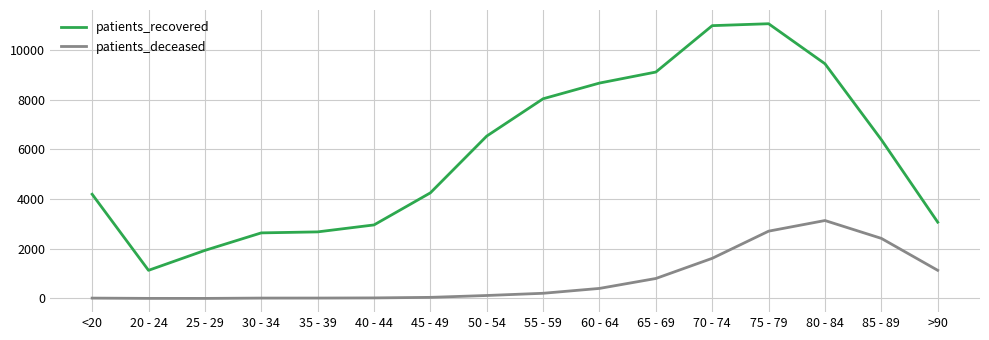

Where does the patients_recovered series first go above 6385?

50 - 54